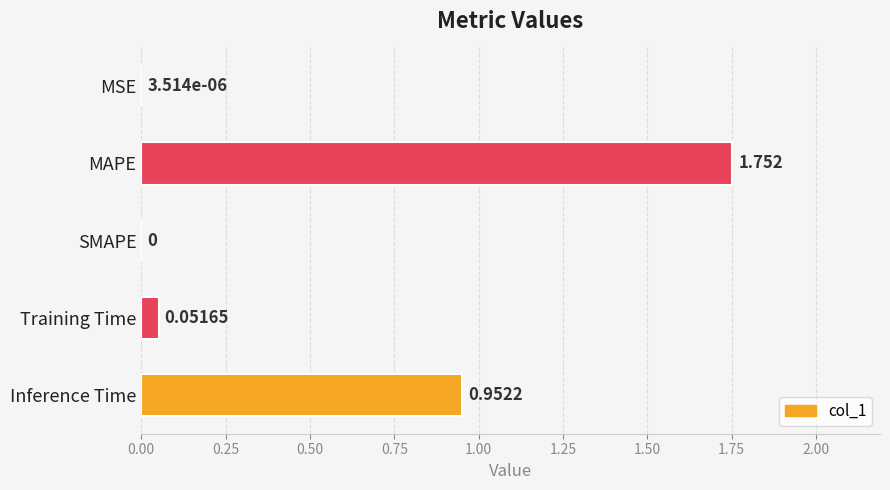

Between Inference Time and MAPE, which is larger?

MAPE